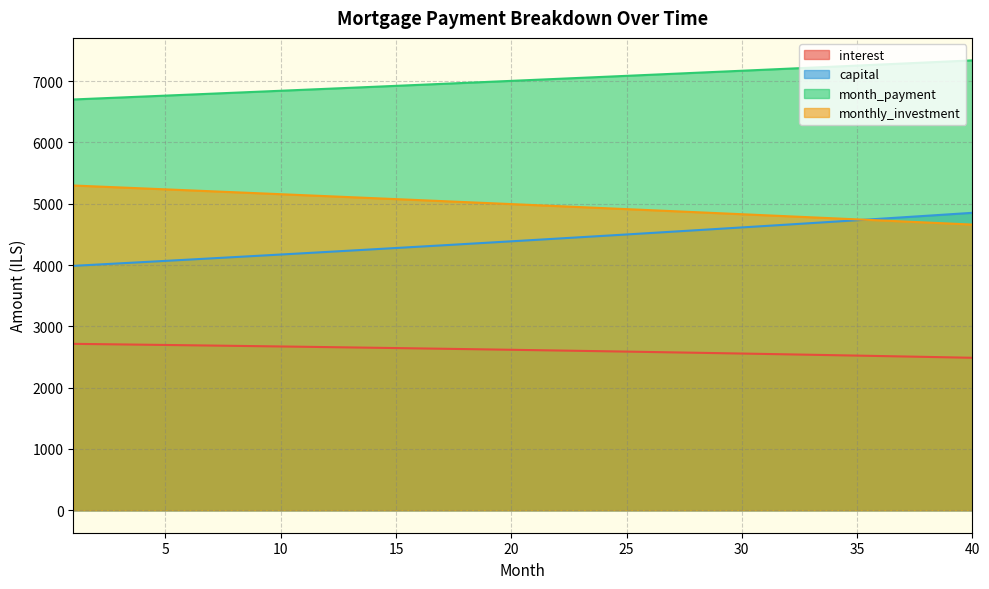

The value of month_payment at 40 is 5000.1. True or false?

False